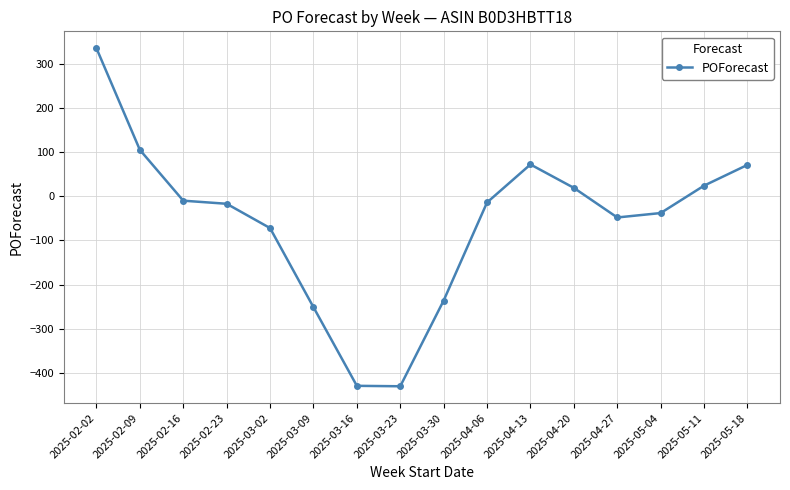

Where does the data first go above -14?

2025-02-02